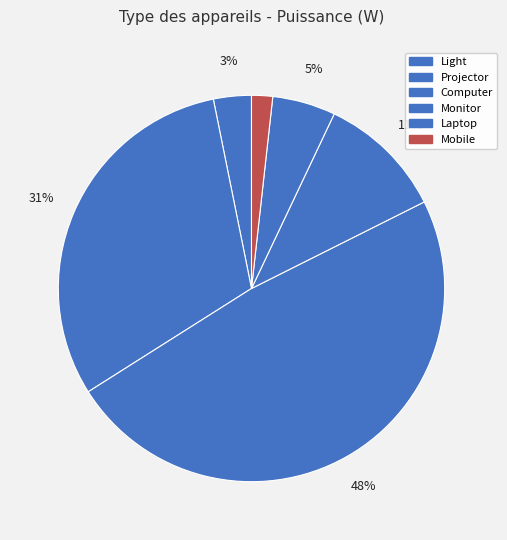

To the nearest percent, what percentage of the pie is Light?

3%